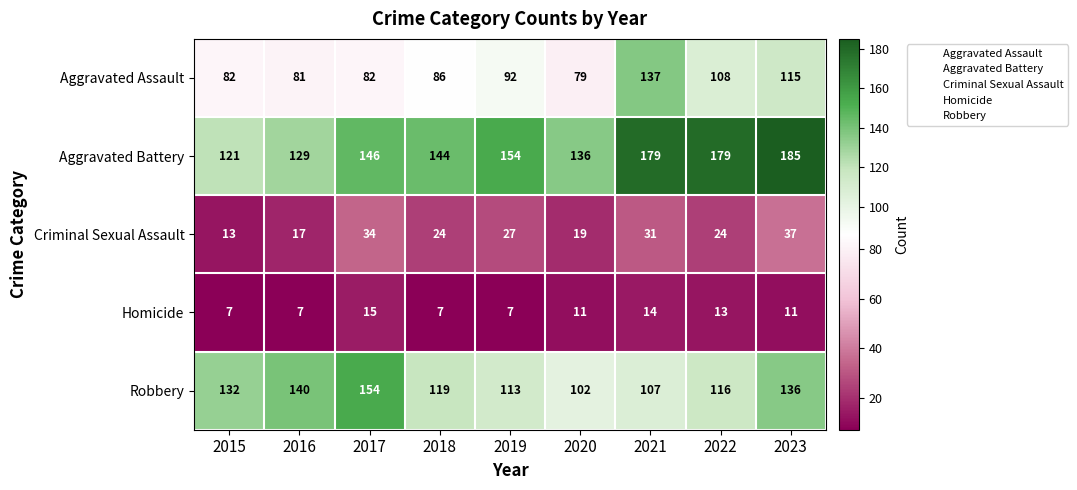

What is the spread (max minus min) of values at 2022?

166